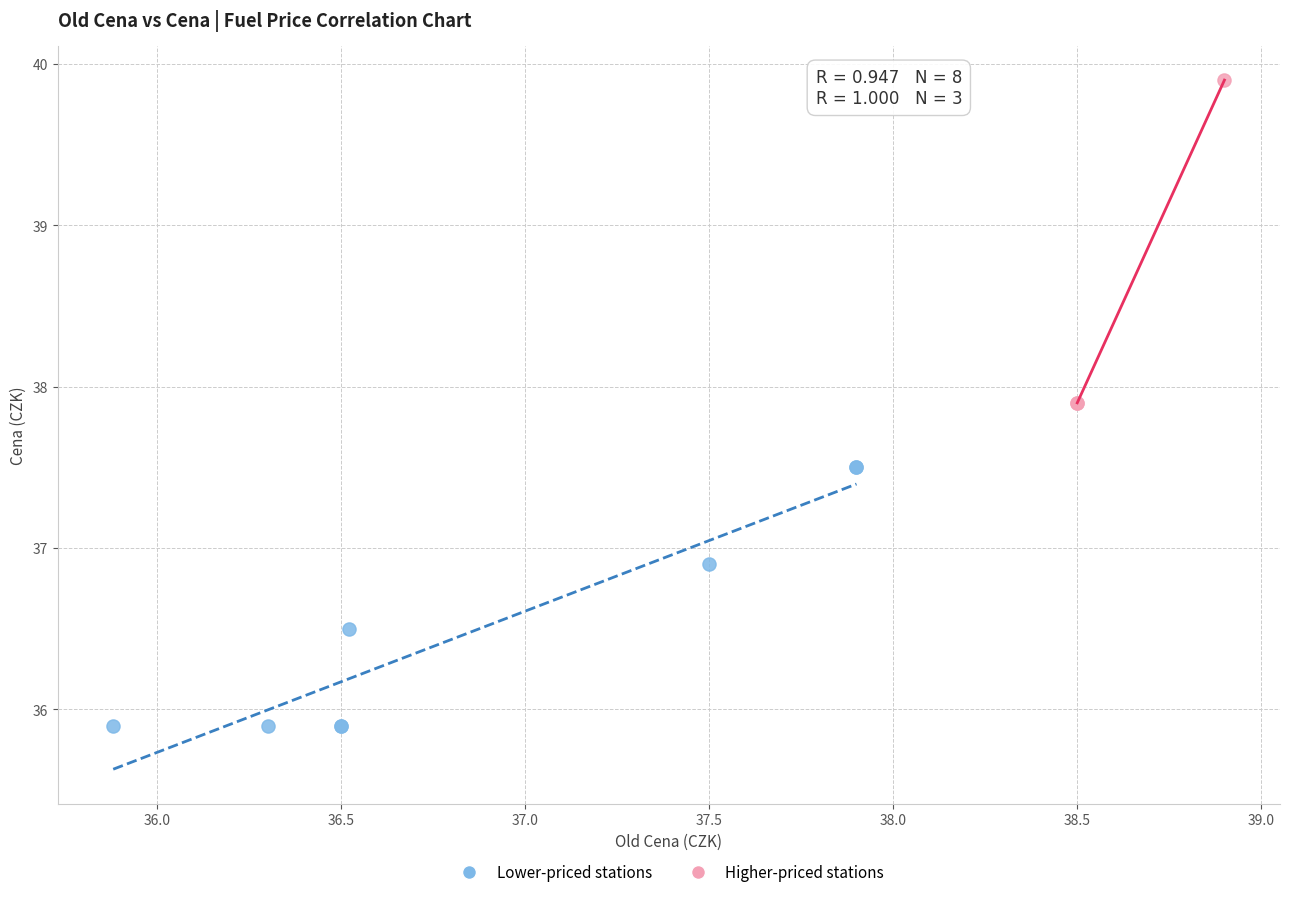

Which series contains the highest Y value?

Higher-priced stations